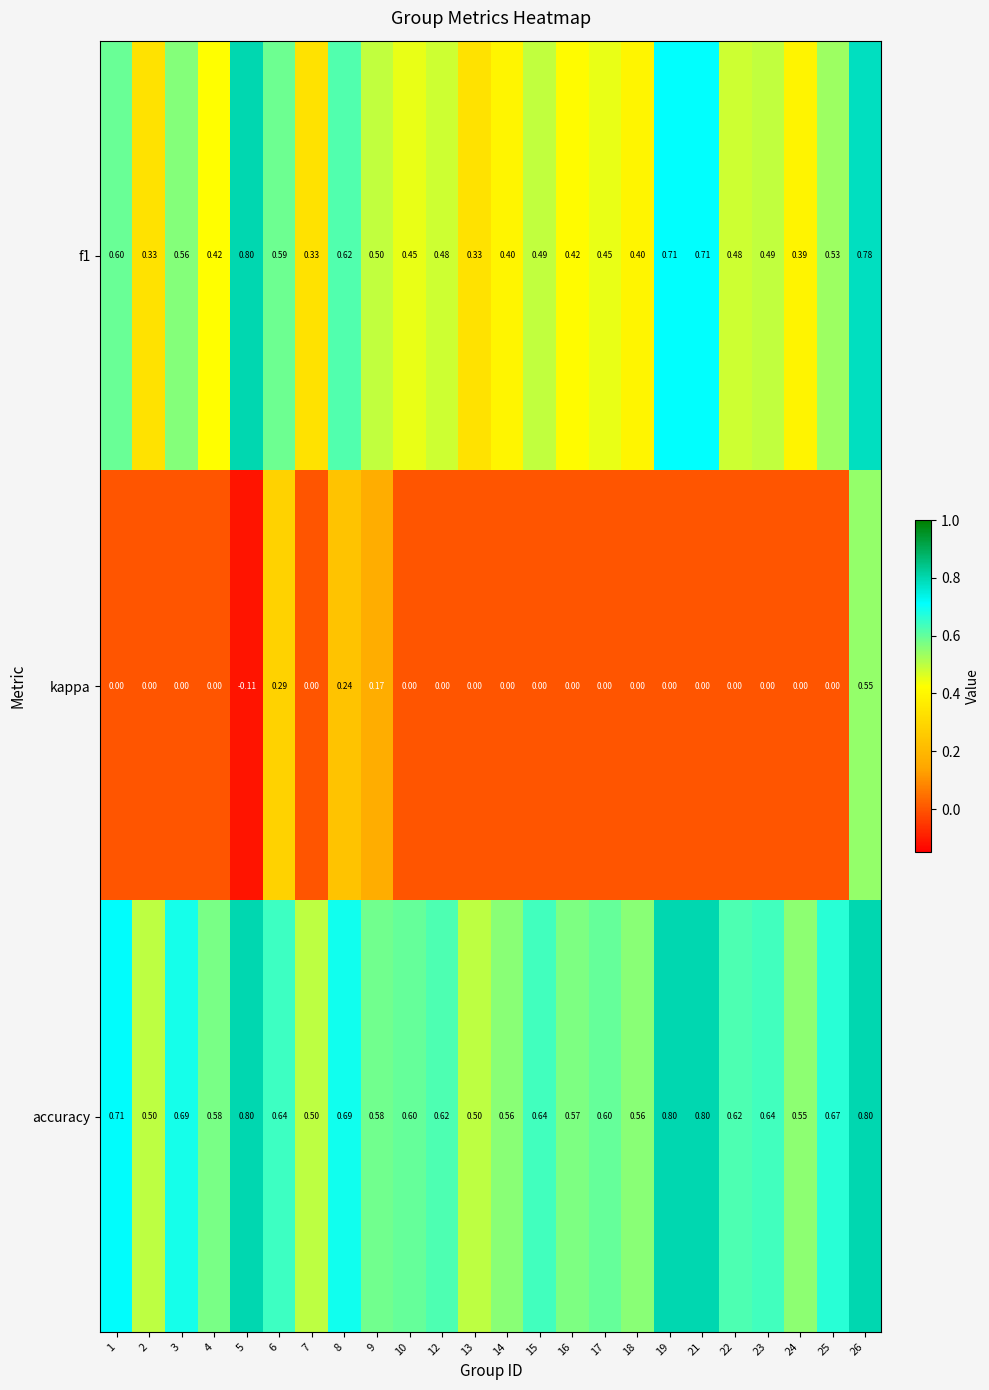

Is the value of f1 at 7 greater than the value of kappa at 19?

Yes